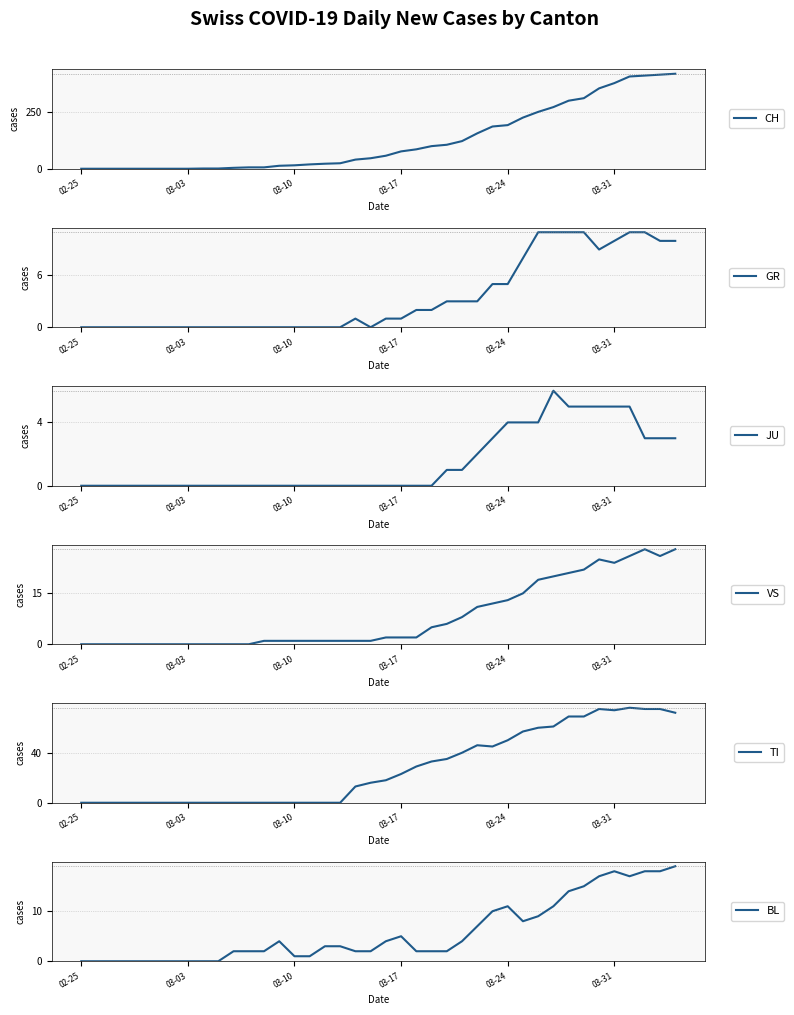

What is the difference between the BL values at 03-03 and 03-17?

5